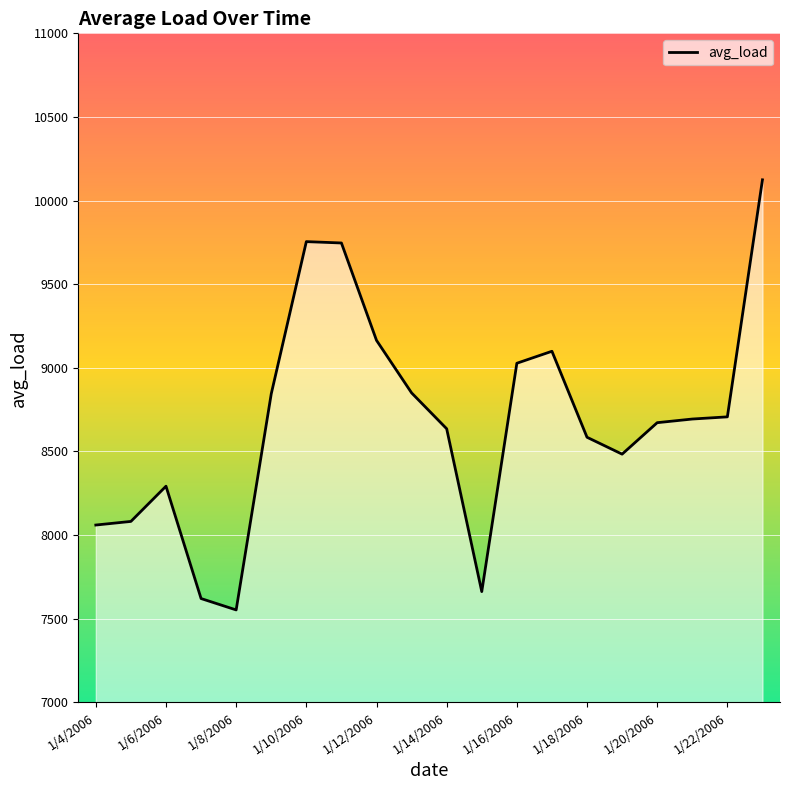

What is the minimum value shown in the chart?

7552.8